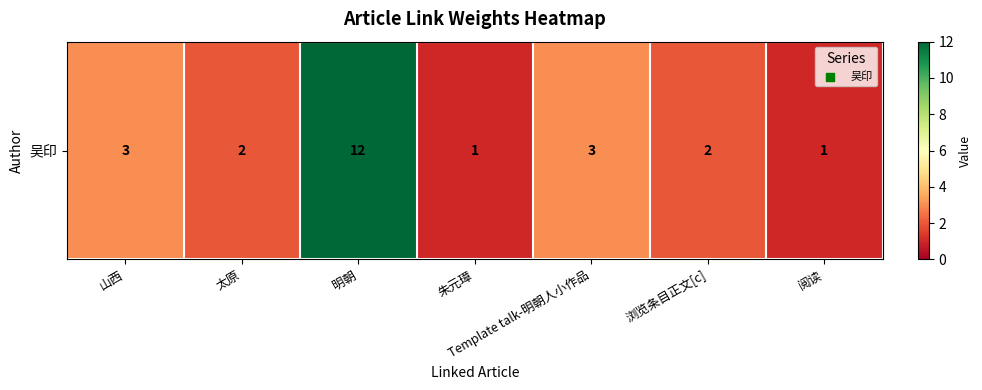

The chart shows a value of 1 at 太原. True or false?

False